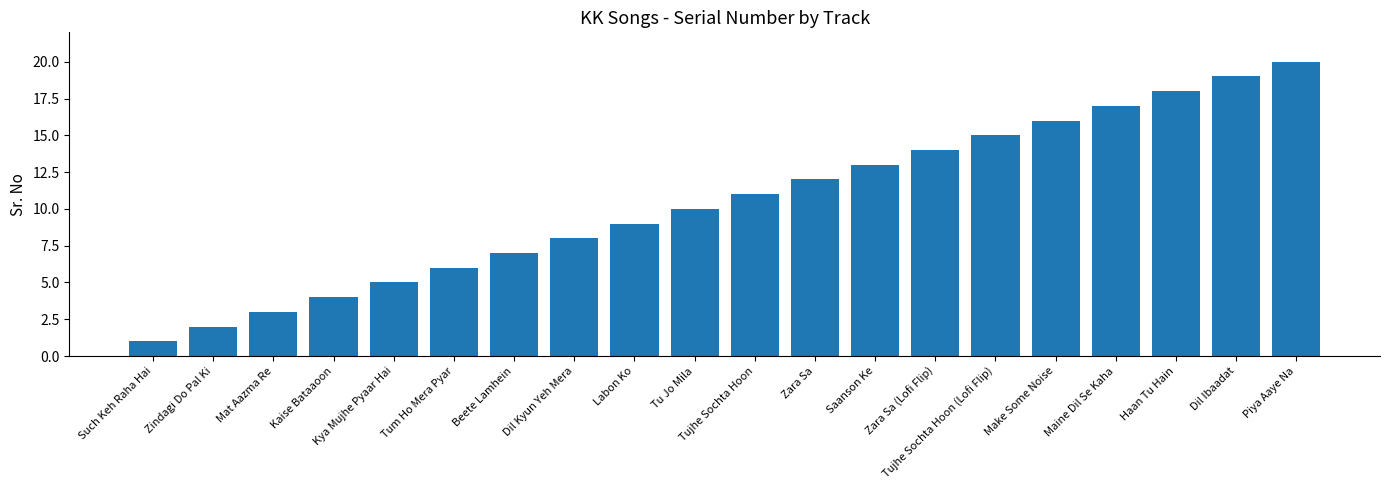

The chart shows a value of 28 at Haan Tu Hain. True or false?

False